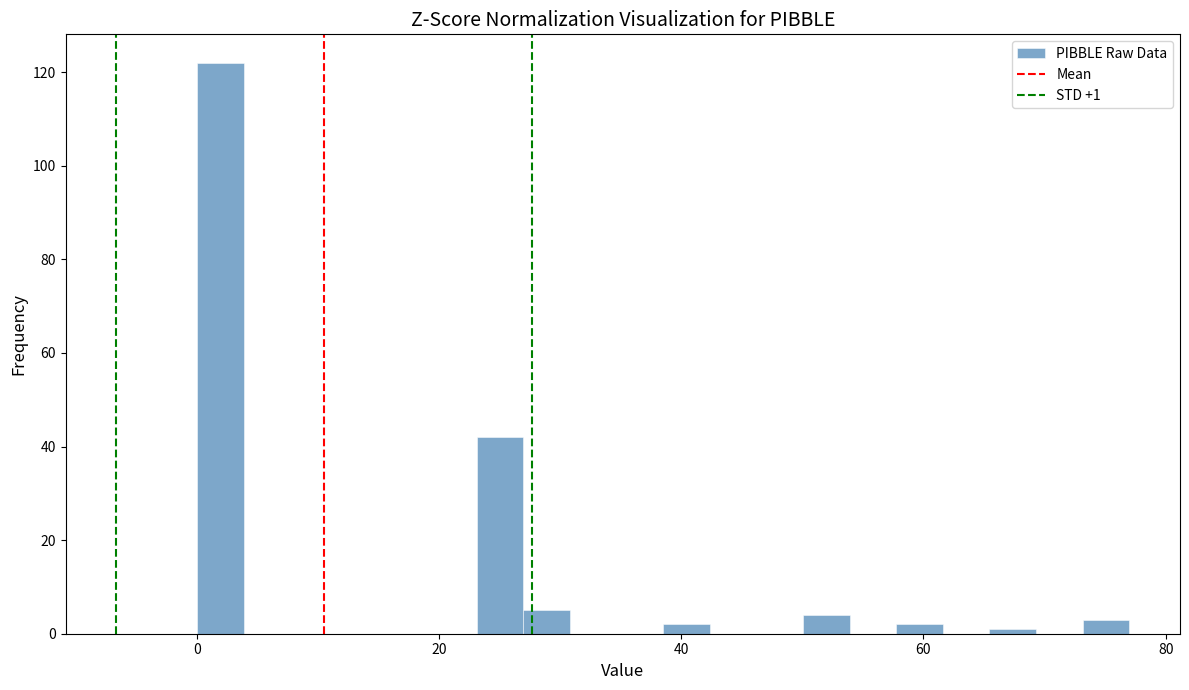

Read against the x-axis, roughly where is the centre of the tallest bar?

2